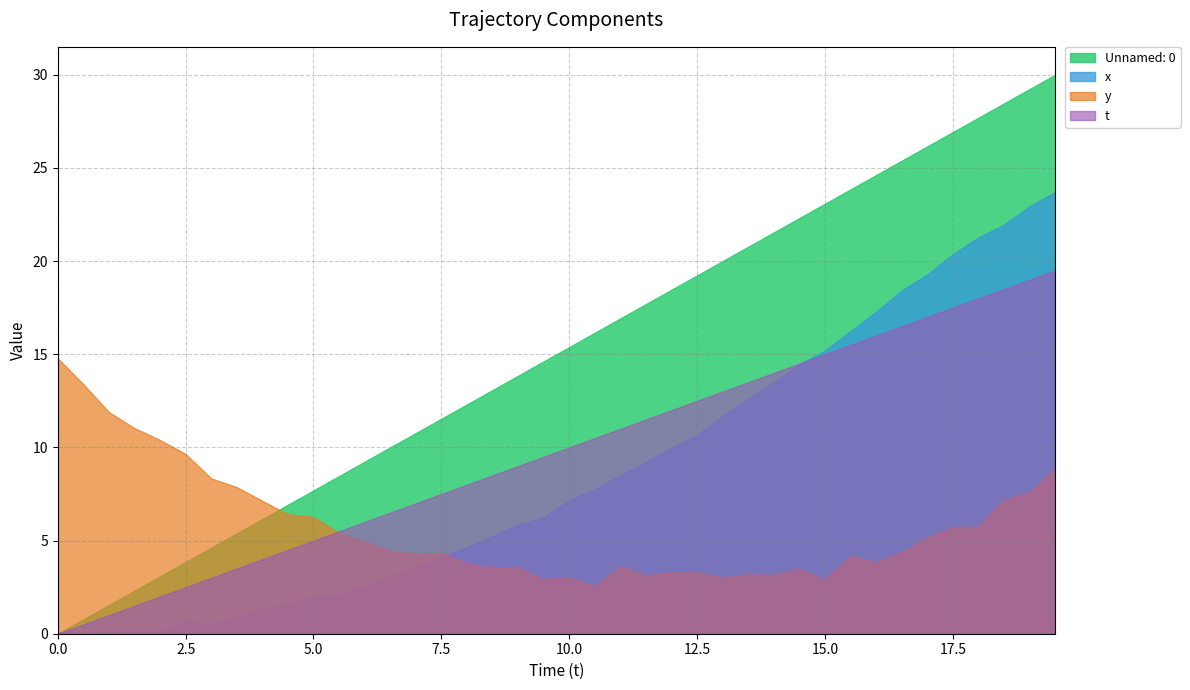

Rank the series at 17.0 from lowest to highest value.

y, t, x, Unnamed: 0